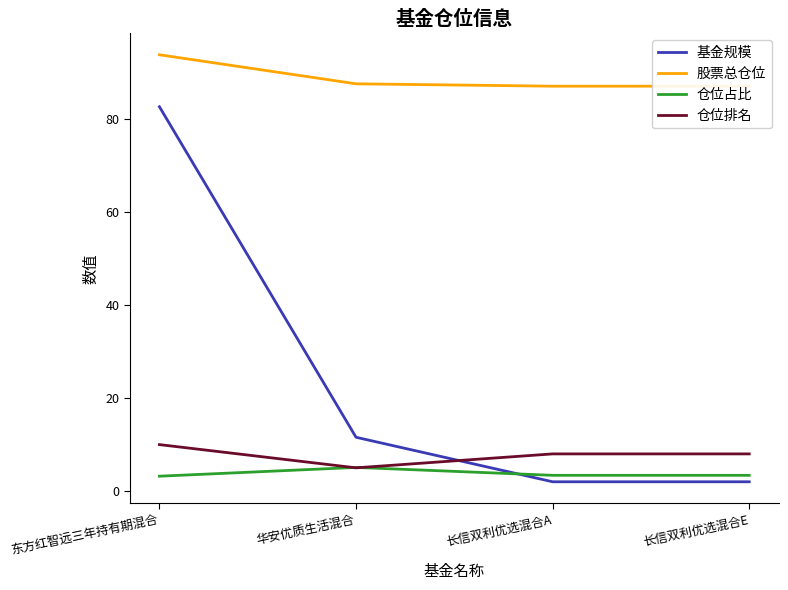

Which has a higher value, 长信双利优选混合E or 长信双利优选混合A?

长信双利优选混合E